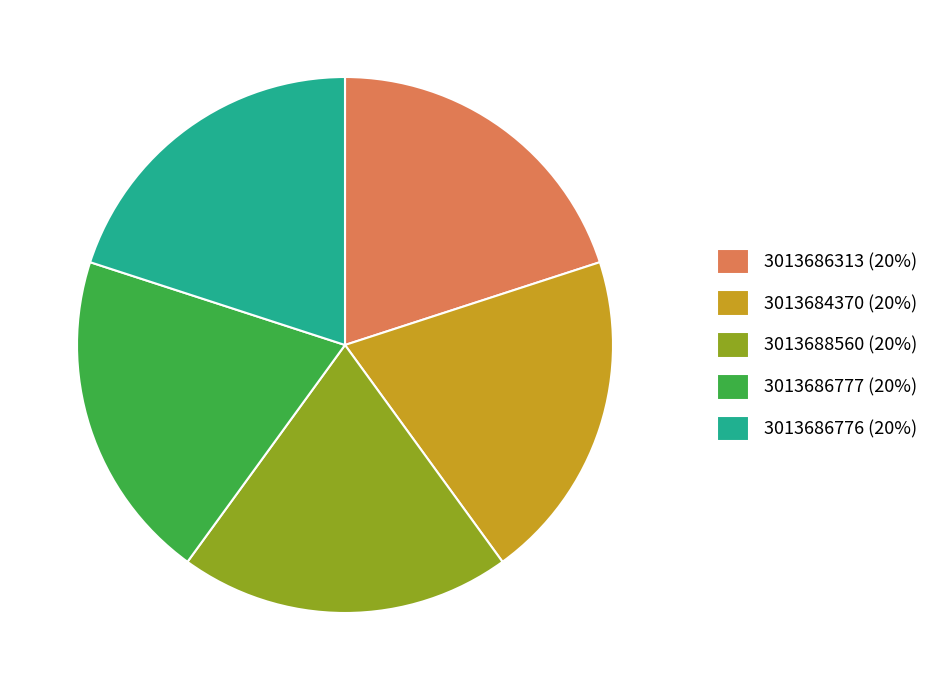

Combined, do 3013686313 and 3013684370 account for over 50%?

No